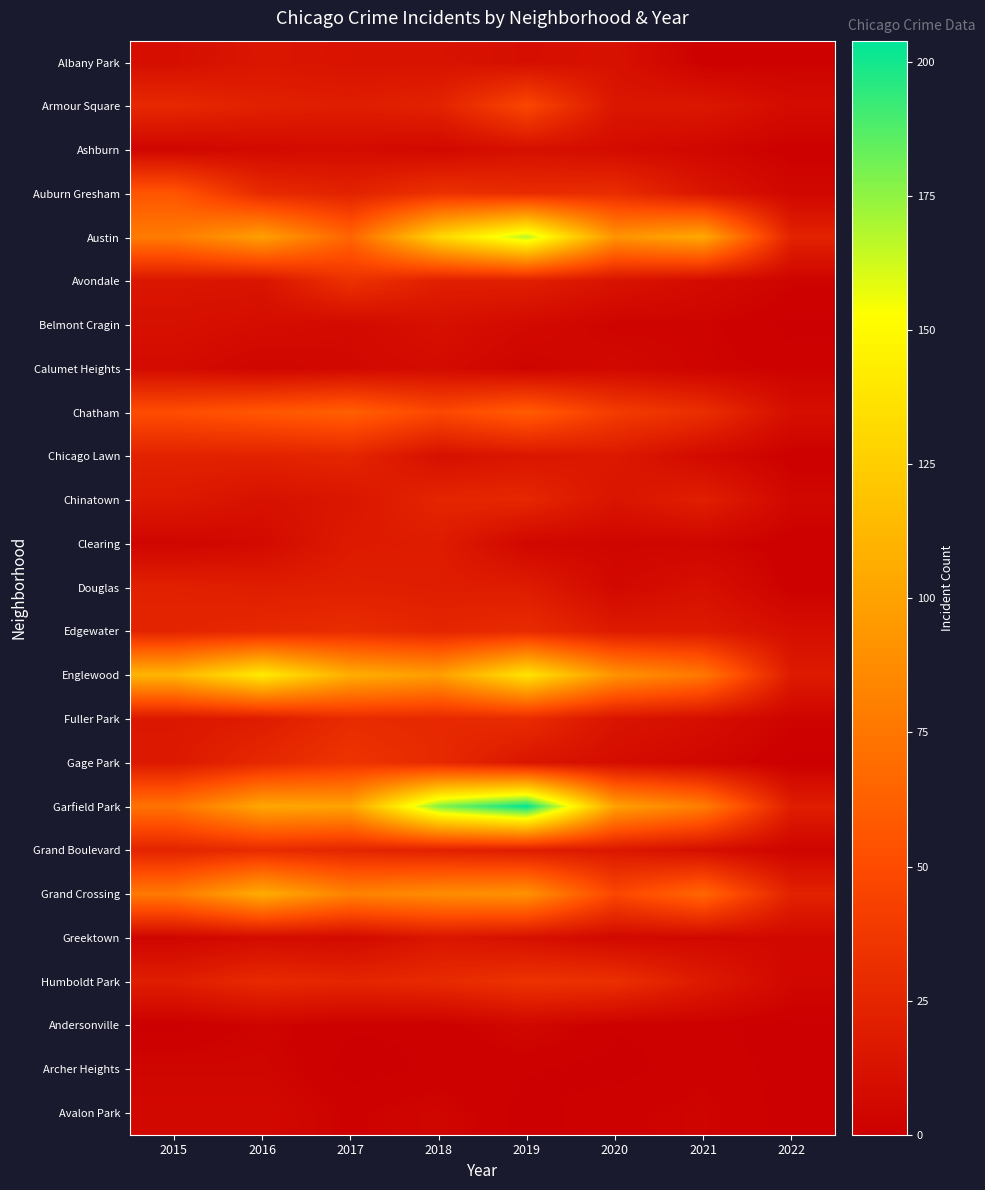

Which series has the largest total across all categories?

Garfield Park